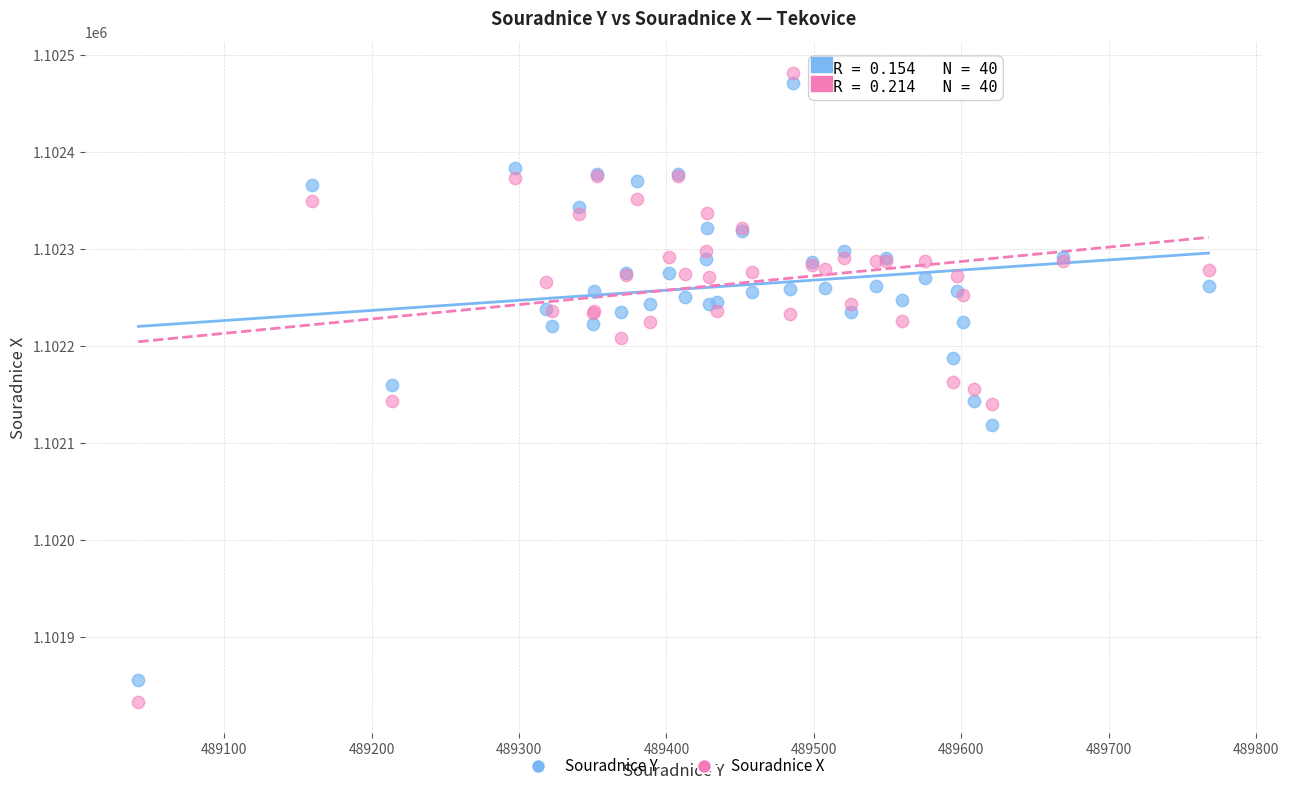

What is the X range (max minus min) for the scatter plot?

726.2